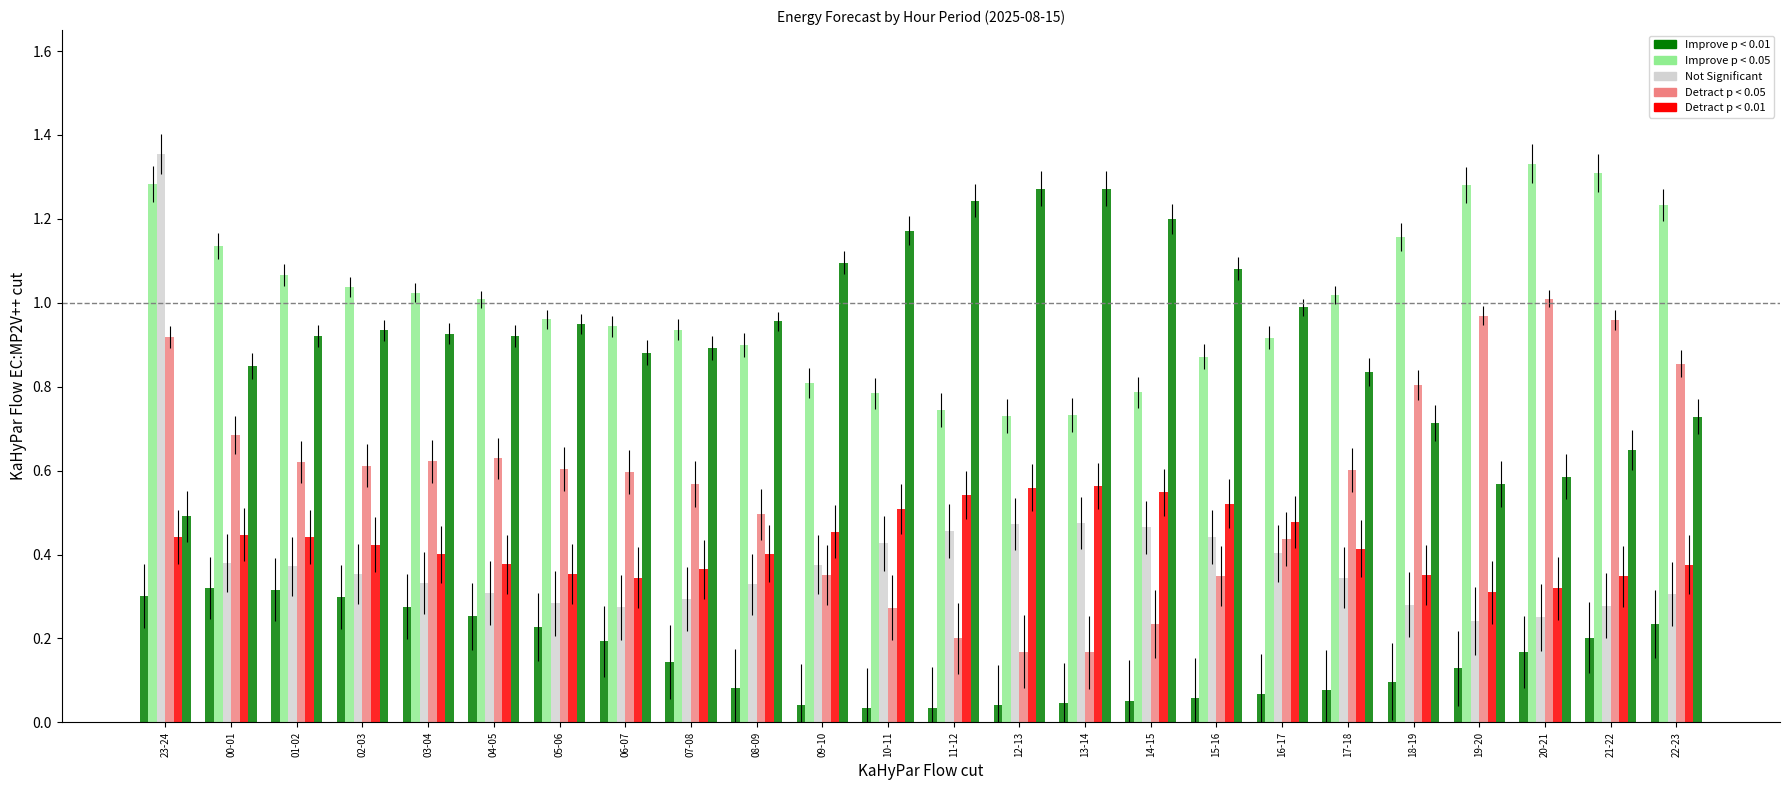

What is the label of the 21st bar from the right?

02-03